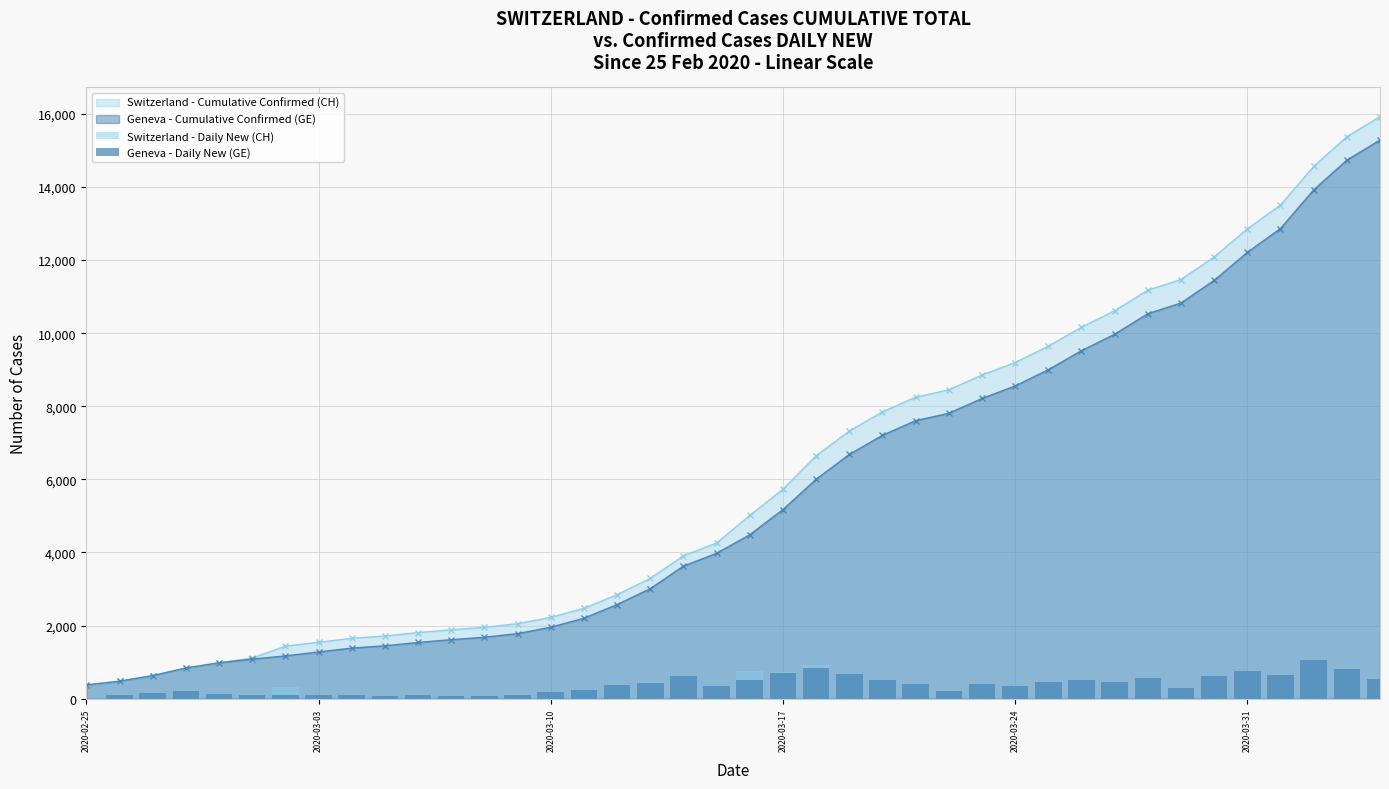

What is the maximum value for Switzerland - Cumulative Confirmed (CH)?

15926